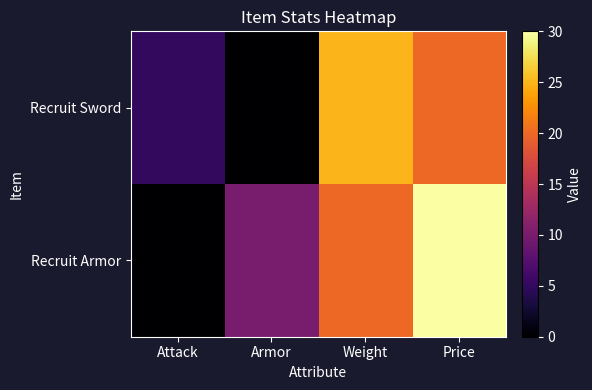

Reading left to right, what are all the values shown in this chart?

Recruit Sword: Attack=5	Armor=0	Weight=25	Price=20
Recruit Armor: Attack=0	Armor=10	Weight=20	Price=30